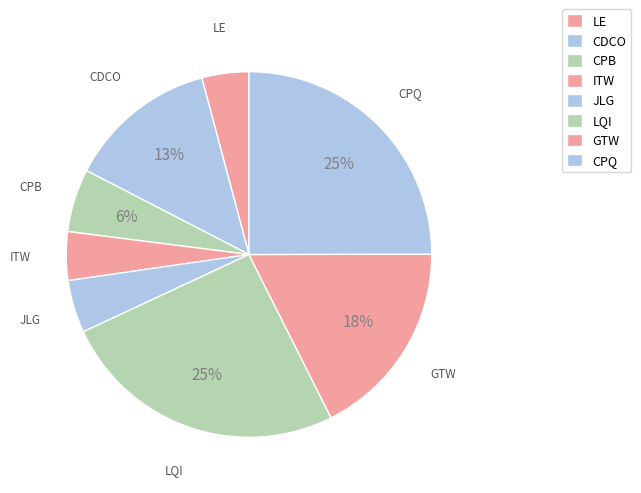

To the nearest percent, what portion does ITW represent?

4%